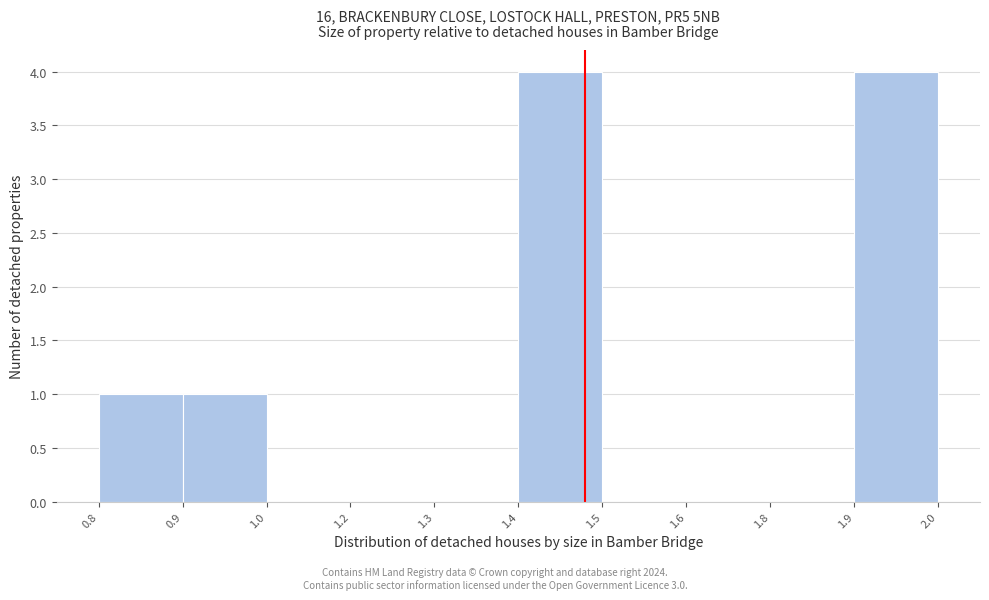

Reading left to right, transcribe all the data shown in this chart.

0.8=1	0.9=1	1.0=0	1.2=0	1.3=0	1.4=4	1.5=0	1.6=0	1.8=0	1.9=4